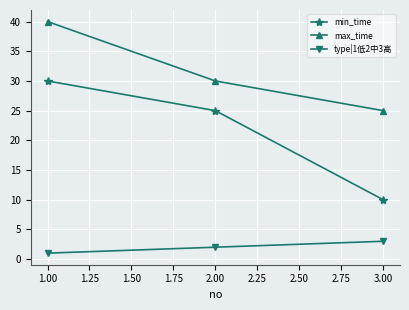

At which category is the sum across all series the highest?

1.00